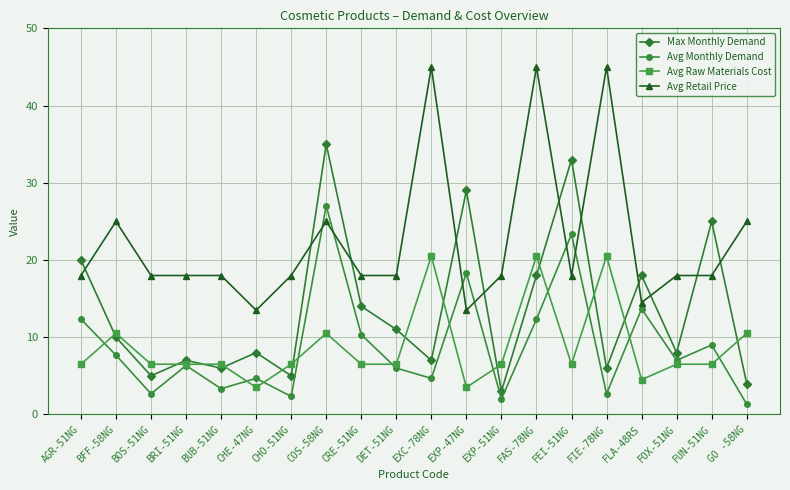

How many lines are shown in the chart?

4